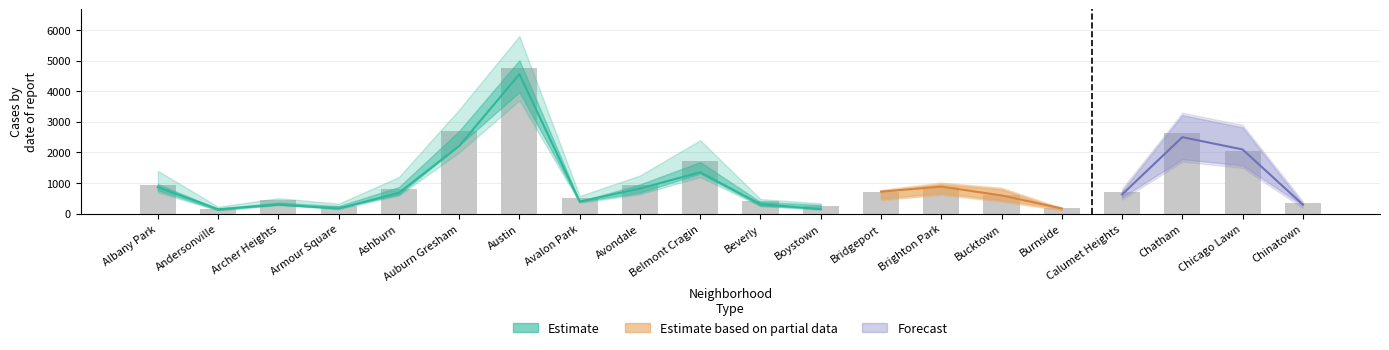

Where does the 2022 series first go above 722?

Albany Park